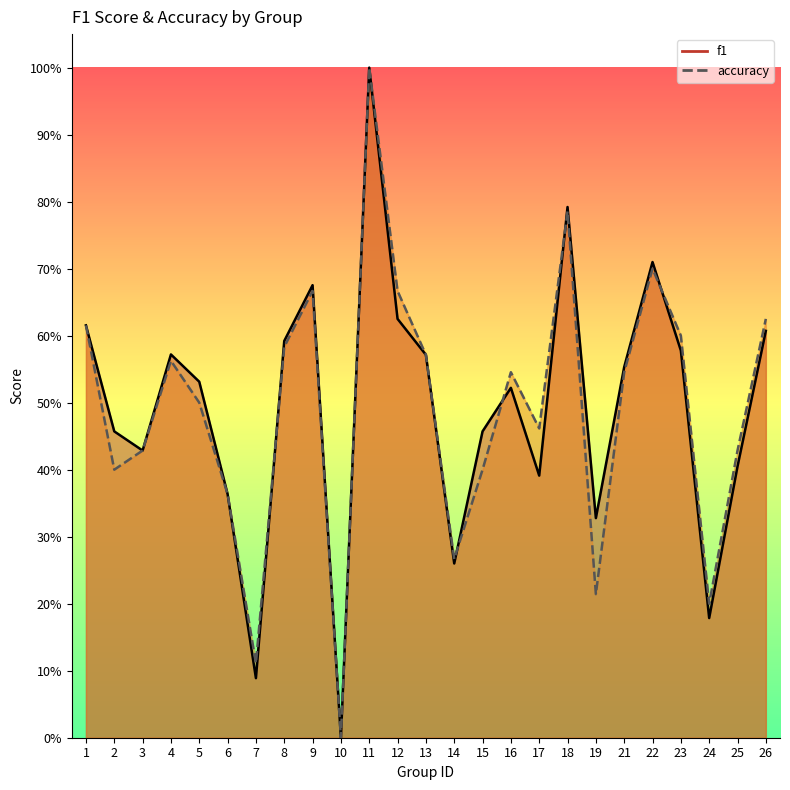

Where is f1 nearest to the value 0?

10